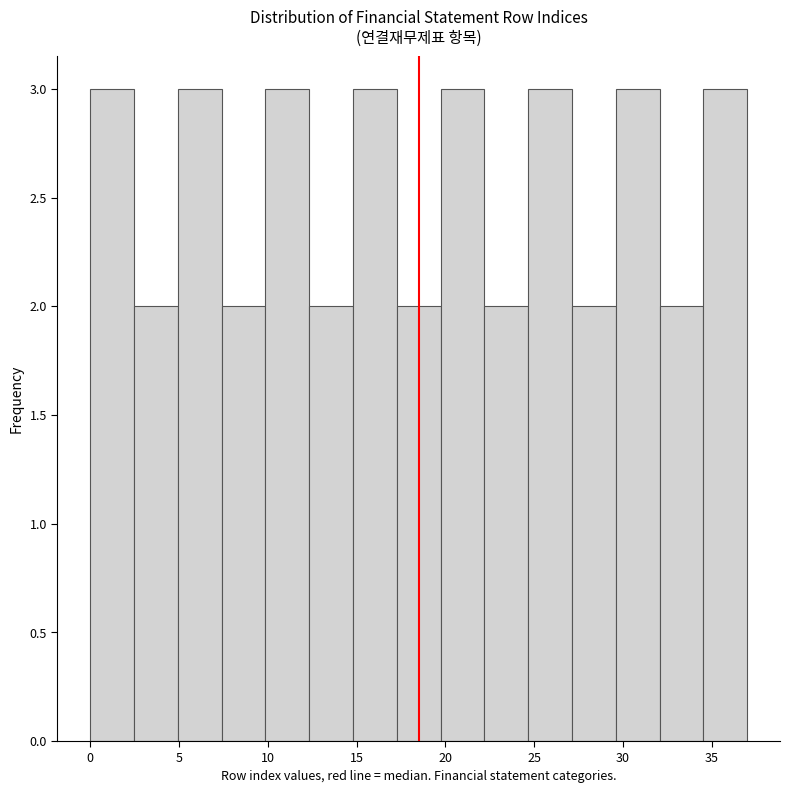

Reading left to right, transcribe this chart: for each bar, give the range it covers on the x-axis and its height. Neither the bar edges nor the heights are printed on the chart, so give them approximately, as read against the axes.

0.0 to 2.5: 3
2.5 to 5.0: 2
5.0 to 7.5: 3
7.5 to 10.0: 2
10.0 to 12.5: 3
12.5 to 15.0: 2
15.0 to 17.5: 3
17.5 to 19.5: 2
19.5 to 22.0: 3
22.0 to 24.5: 2
24.5 to 27.0: 3
27.0 to 29.5: 2
29.5 to 32.0: 3
32.0 to 34.5: 2
34.5 to 37.0: 3